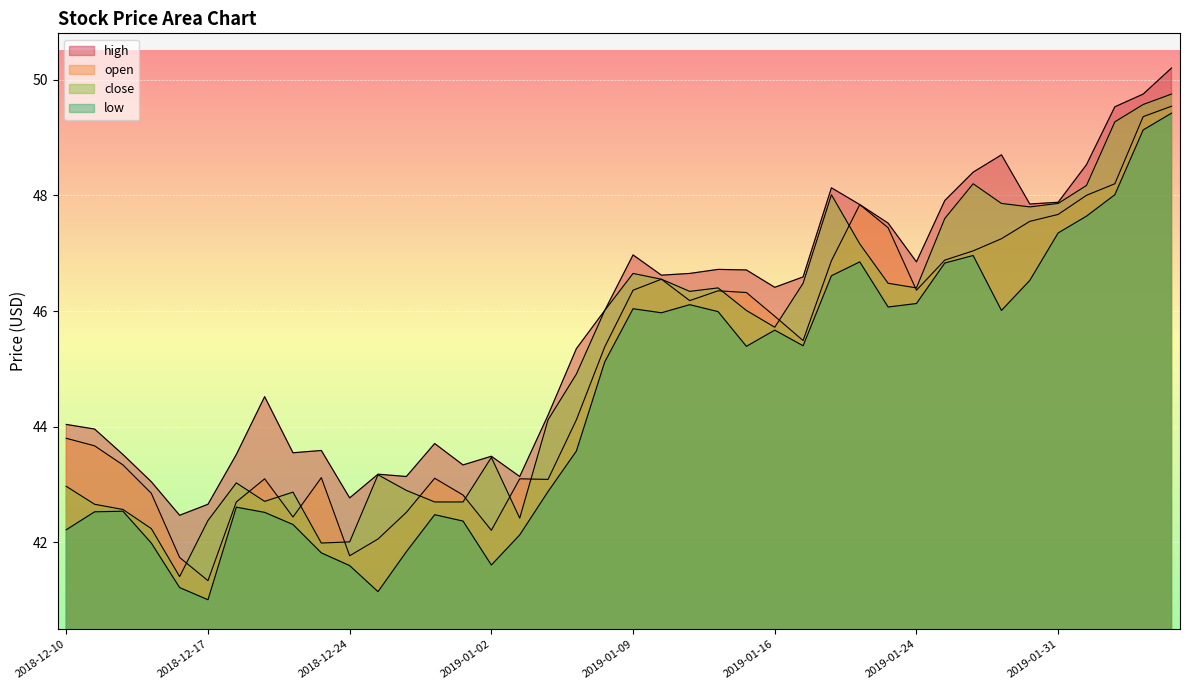

What is the difference between the maximum and second lowest values in the open series?

7.8